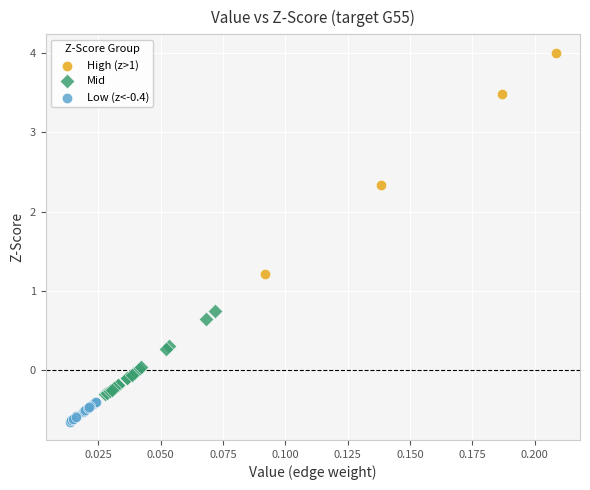

What are all the series names shown in the legend?

High (z>1), Mid, Low (z<-0.4)